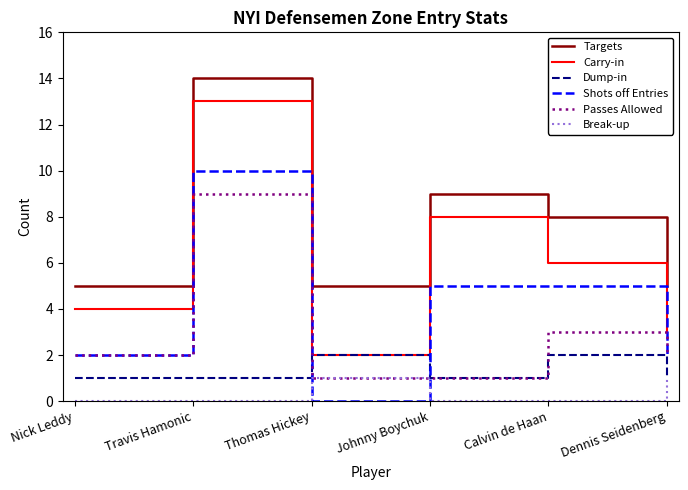

The value of Shots off Entries at Johnny Boychuk is 5. True or false?

True